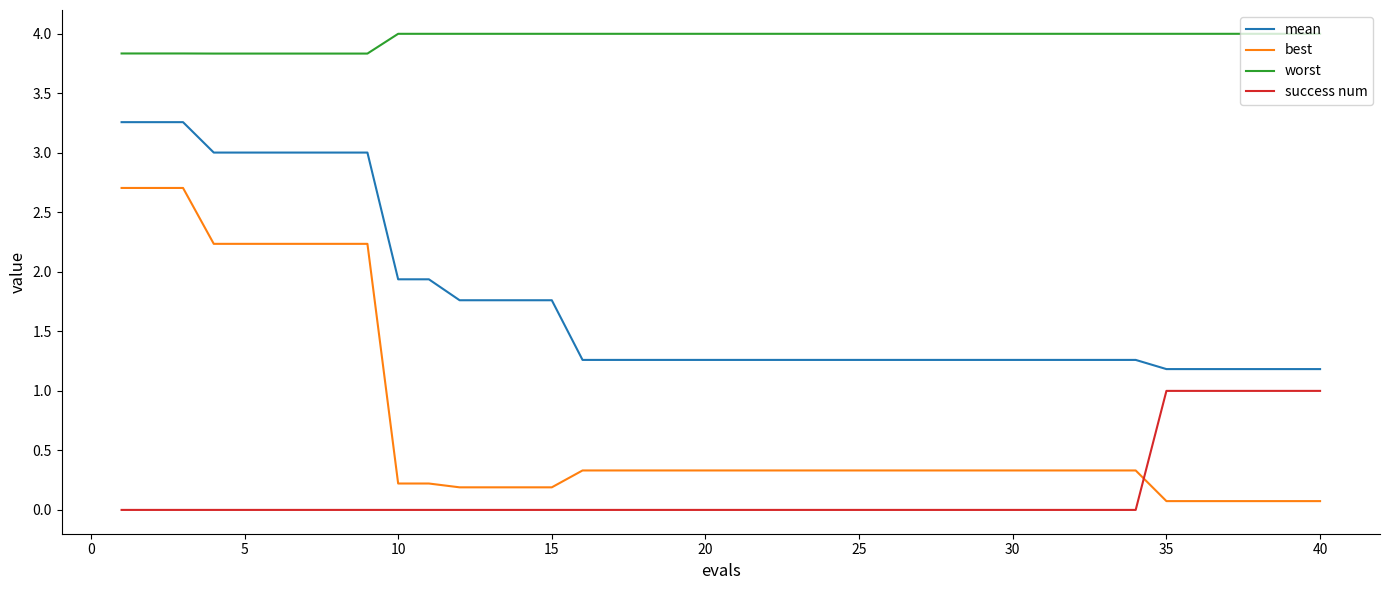

Which series has the largest range (max minus min)?

best